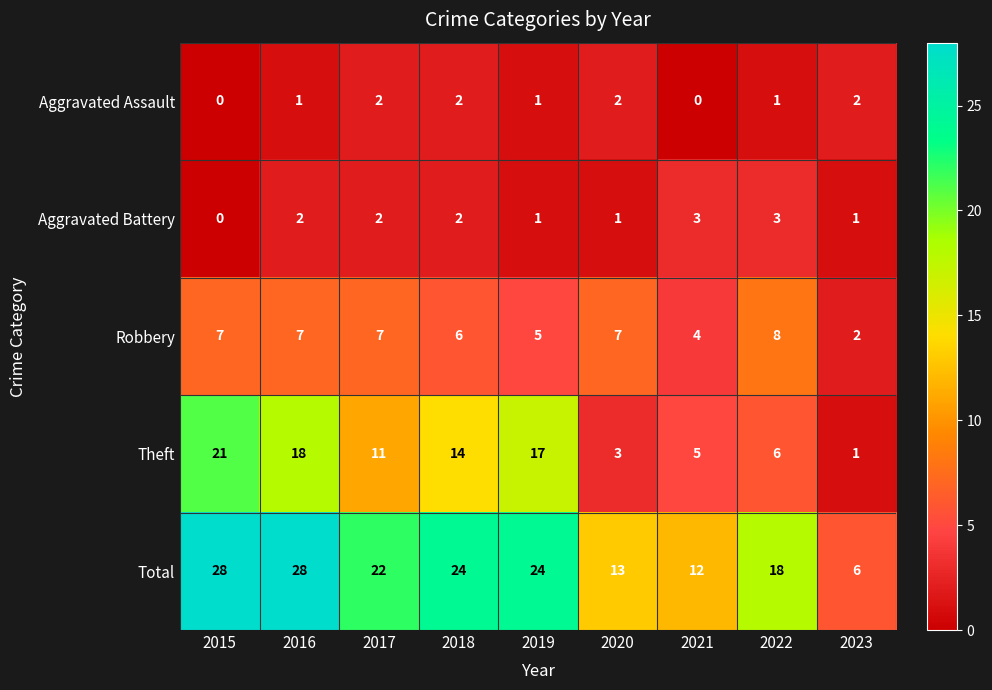

Which series has the widest spread of values?

Total